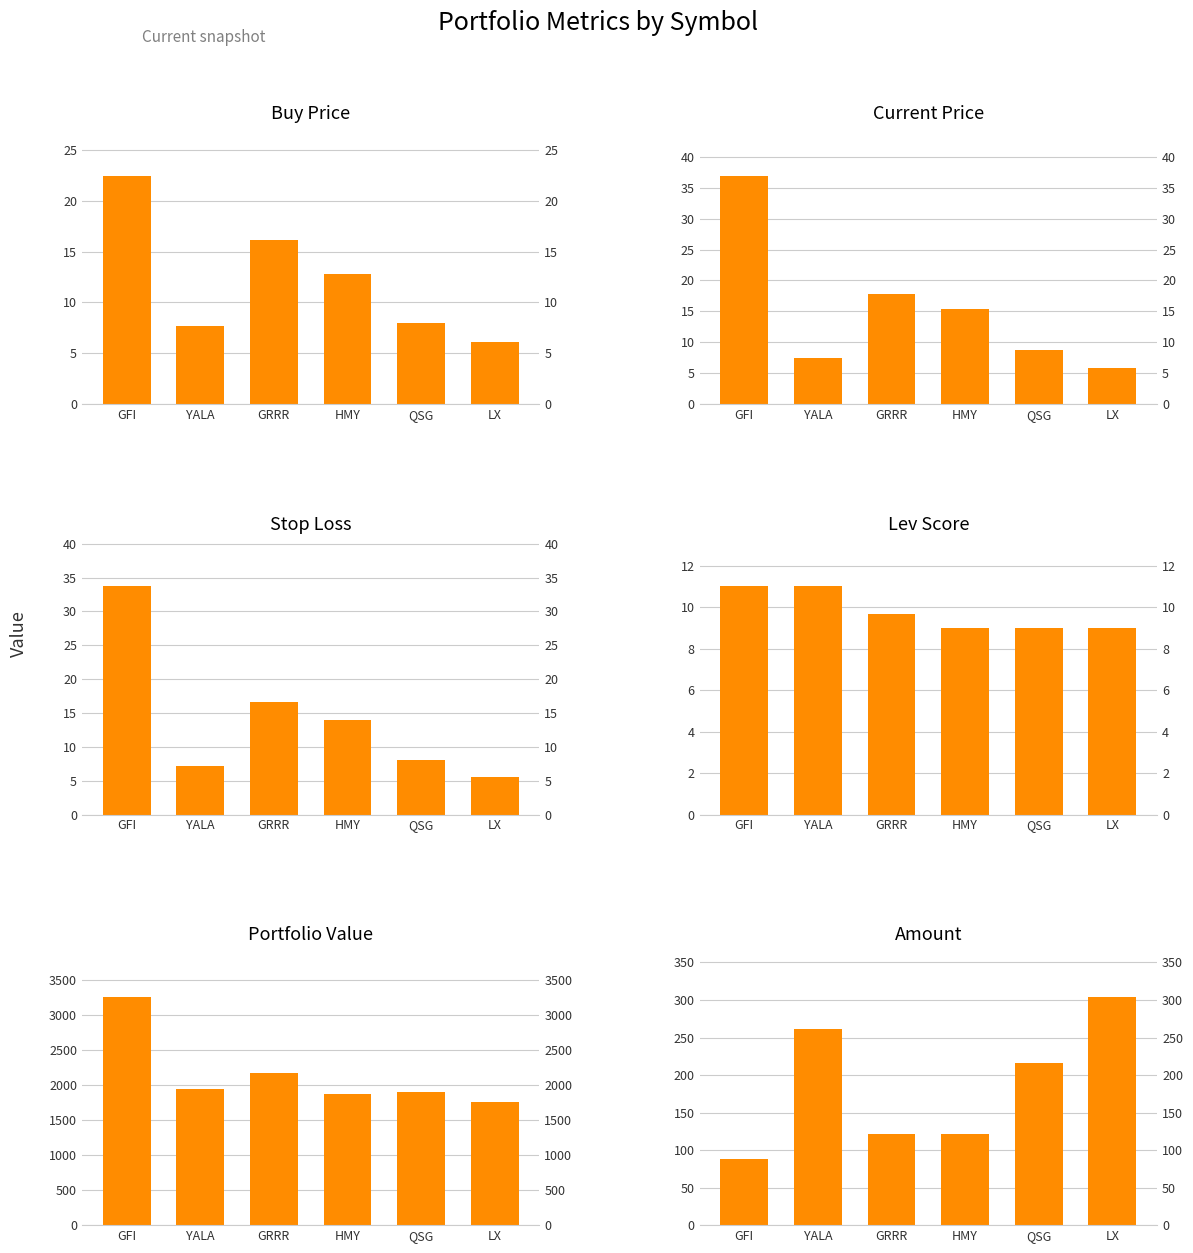

Count the number of categories in the chart.

6